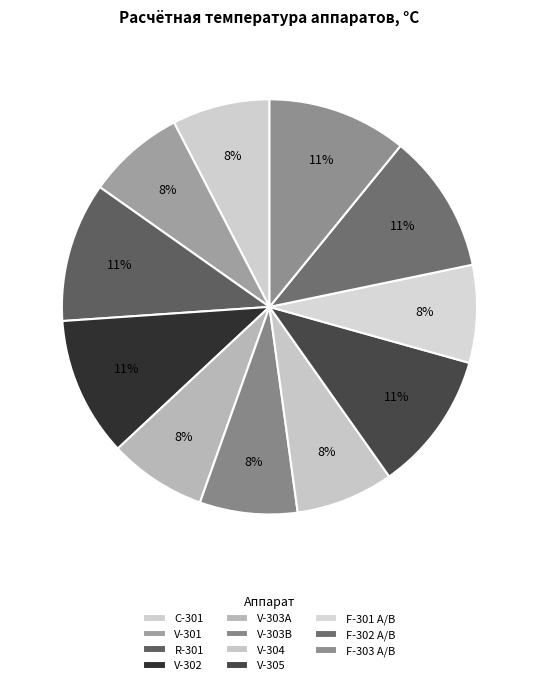

What portion of the pie excludes V-304?

92.4%